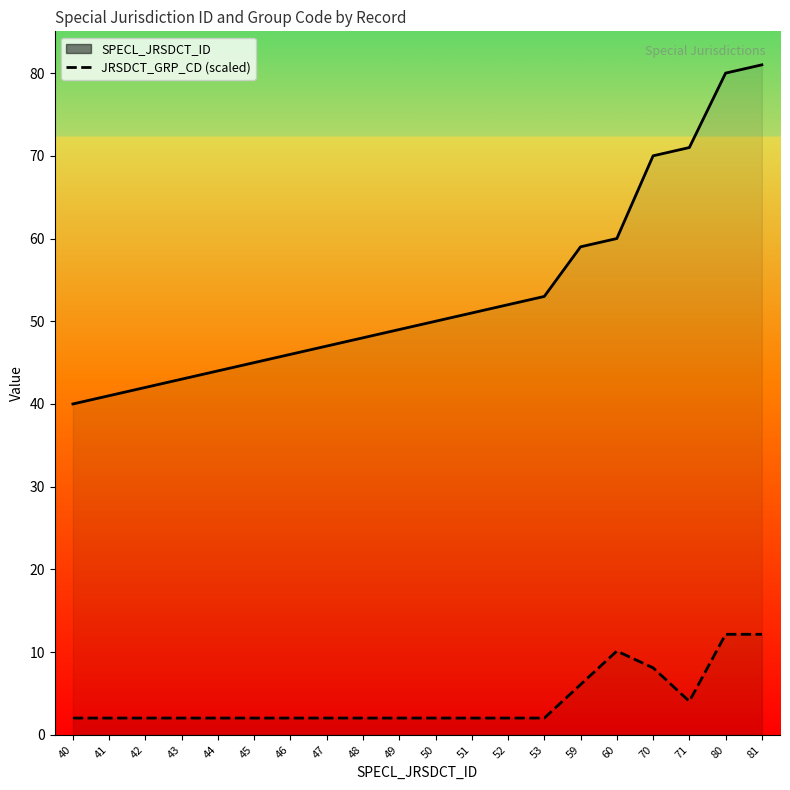

Which category has the lowest value in the JRSDCT_GRP_CD series?

40